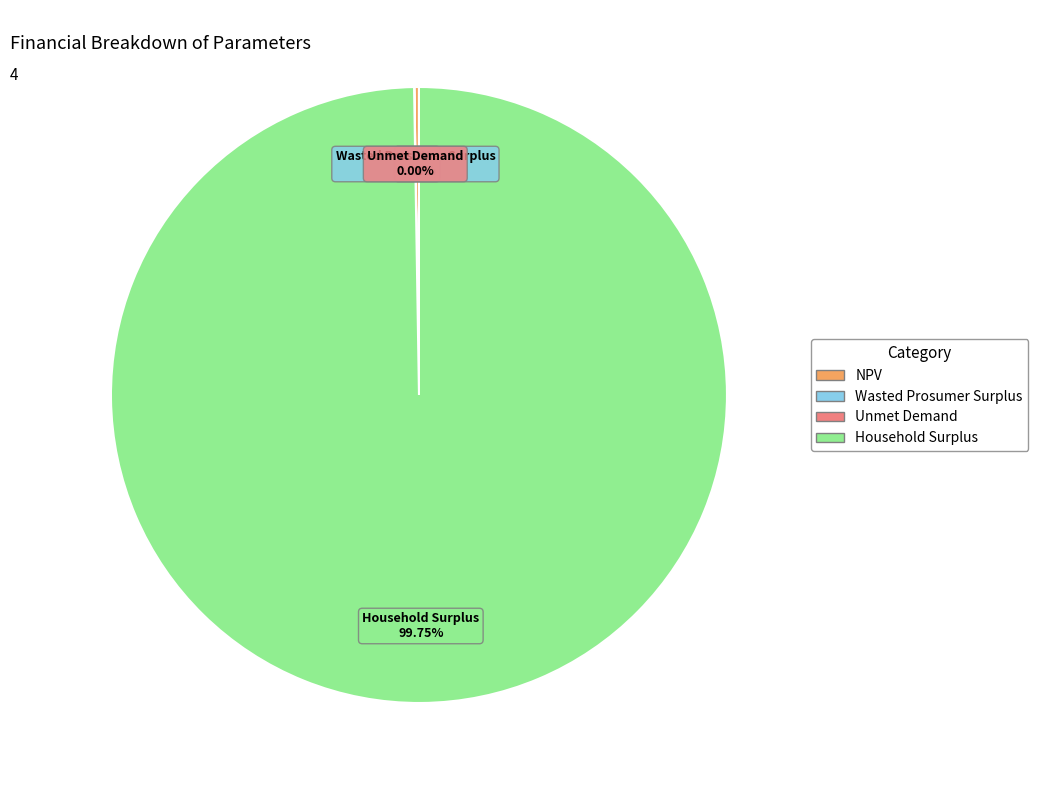

What is the largest slice in the pie chart?

Household Surplus